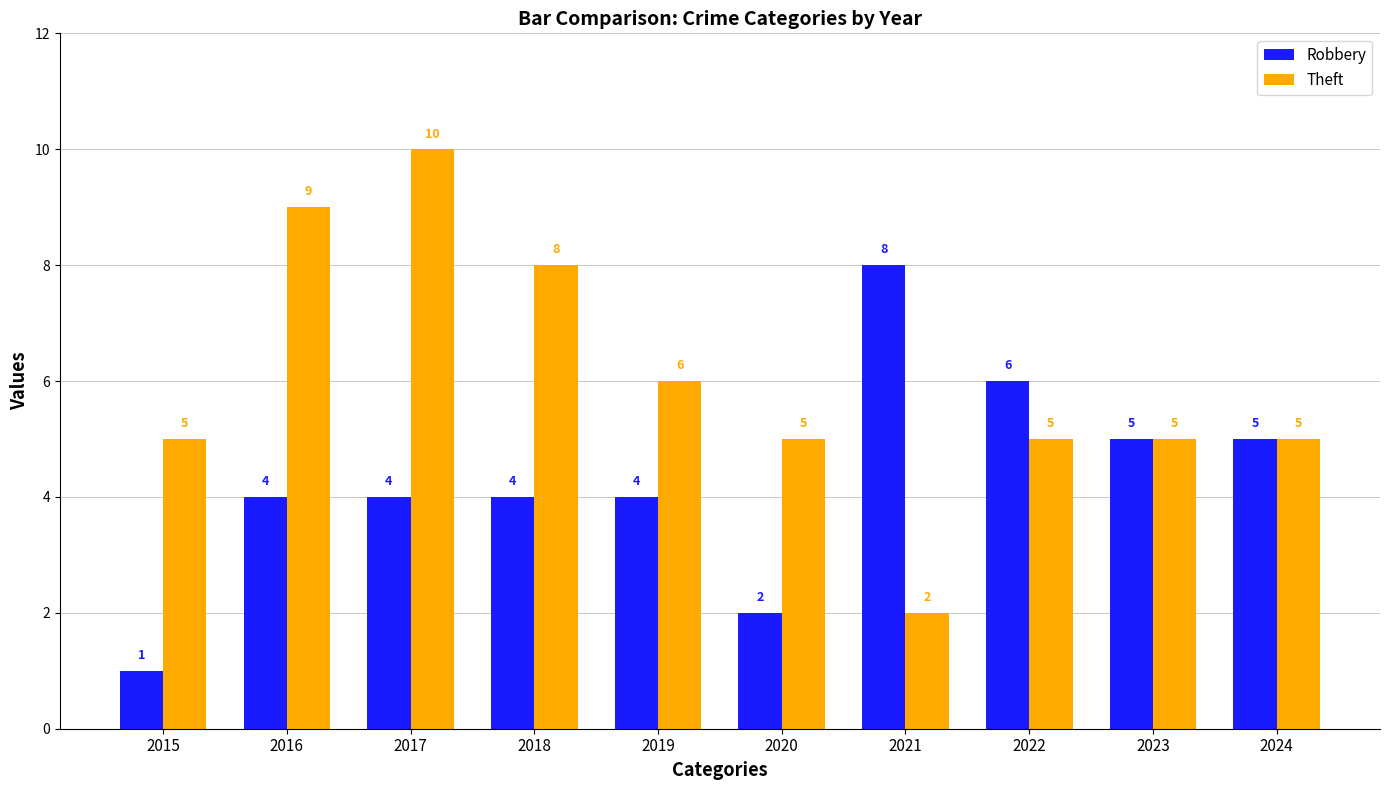

Reading right to left, extract all data points from this chart.

Robbery: 2024=5	2023=5	2022=6	2021=8	2020=2	2019=4	2018=4	2017=4	2016=4	2015=1
Theft: 2024=5	2023=5	2022=5	2021=2	2020=5	2019=6	2018=8	2017=10	2016=9	2015=5